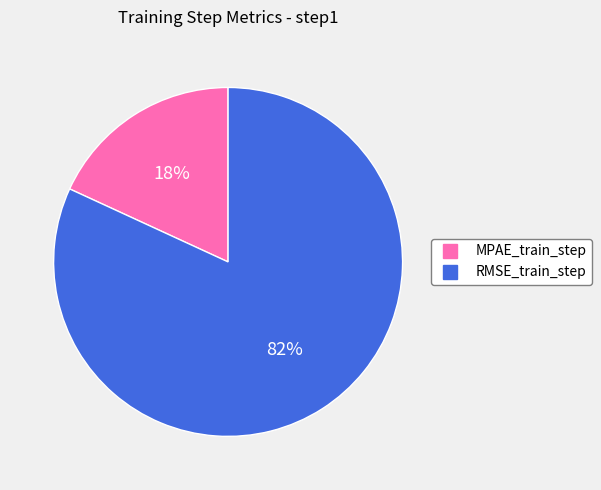

Rank the categories by value from lowest to highest.

MPAE_train_step, RMSE_train_step